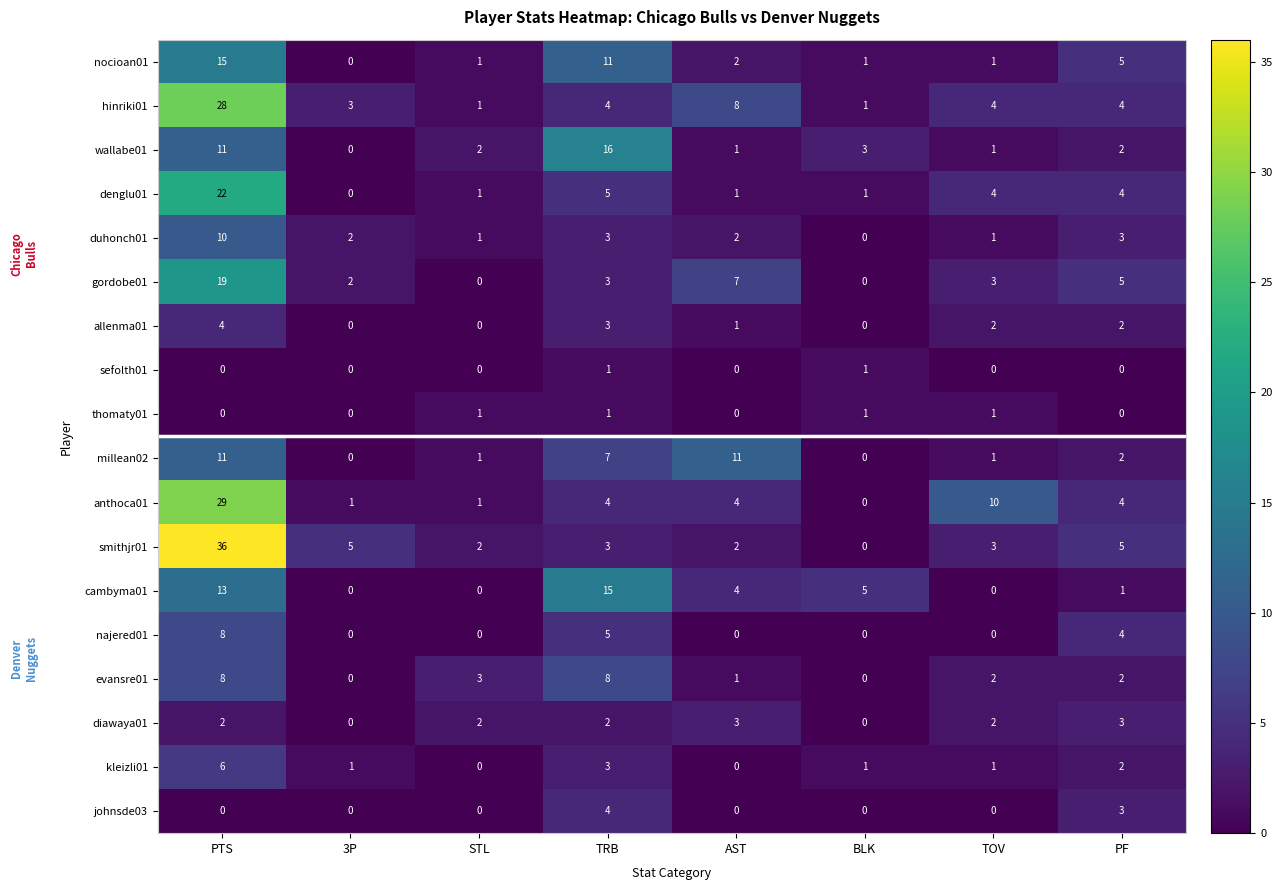

What is the difference between the second highest and minimum values in the millean02 series?

11